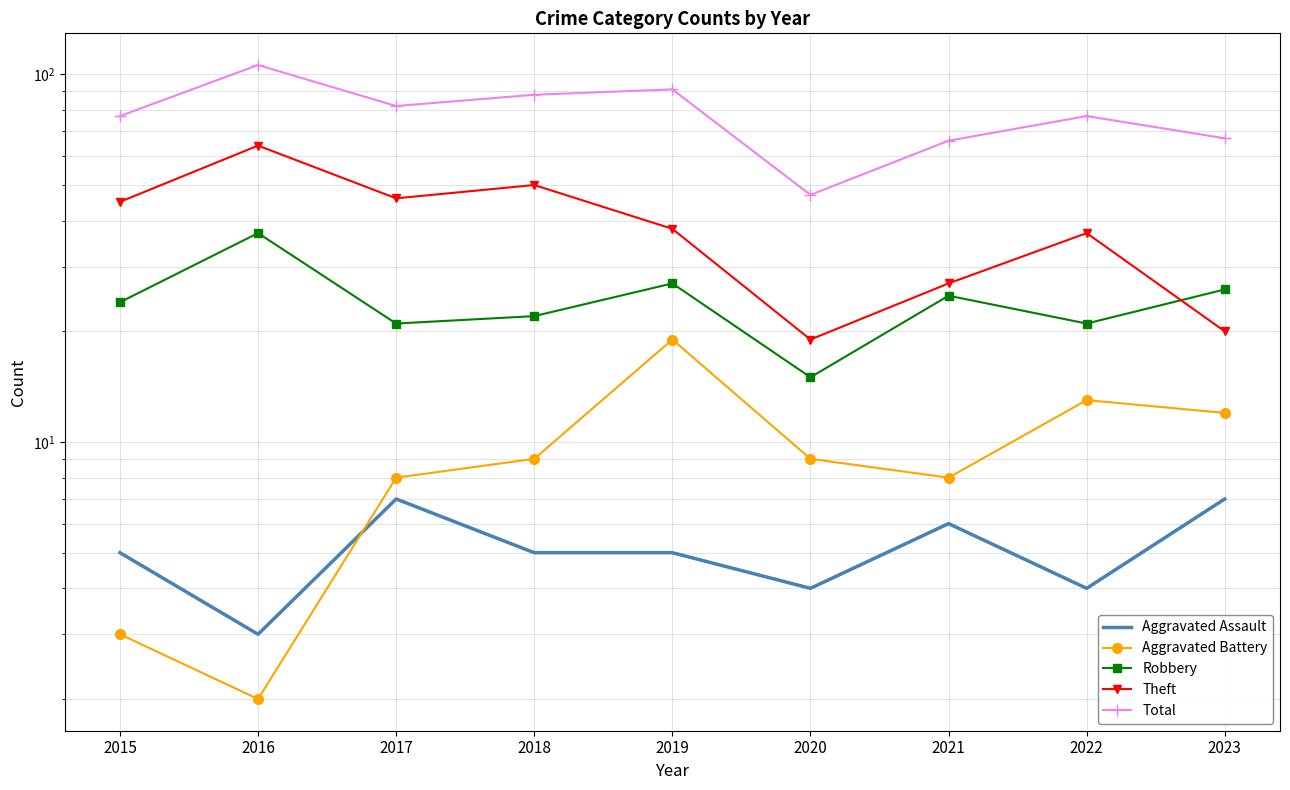

True or false: Aggravated Battery and Theft cross at least once.

False